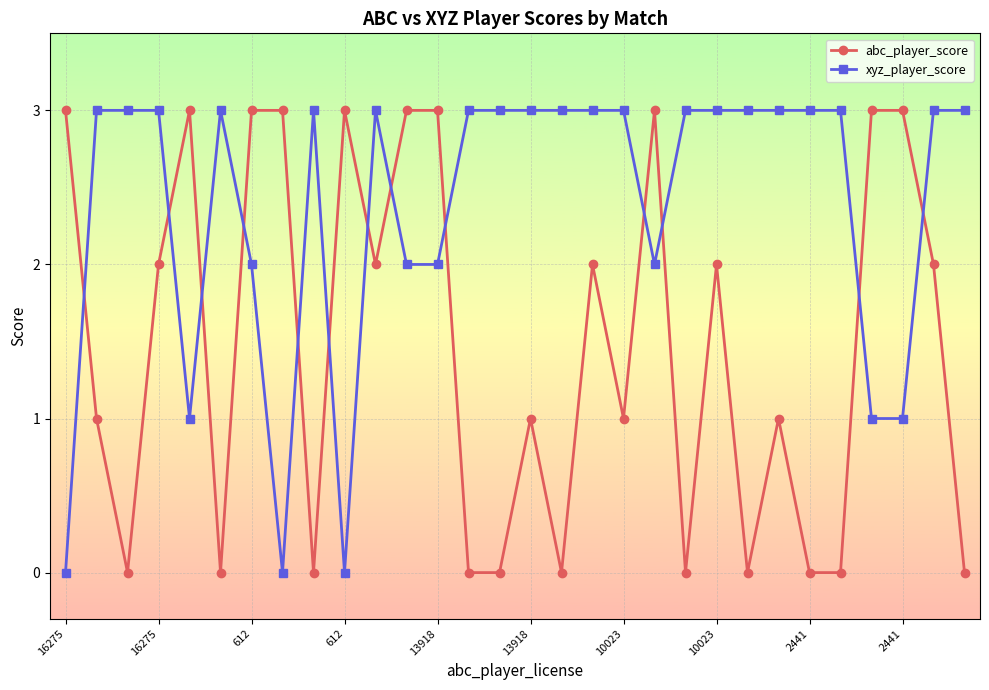

What is the highest value of the abc_player_score series?

3